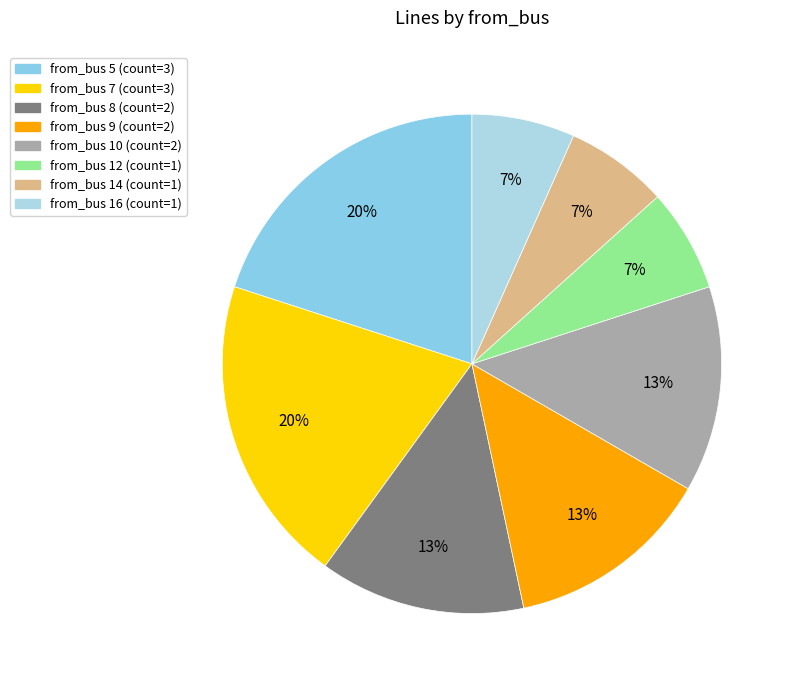

Is there a majority slice in this chart?

No